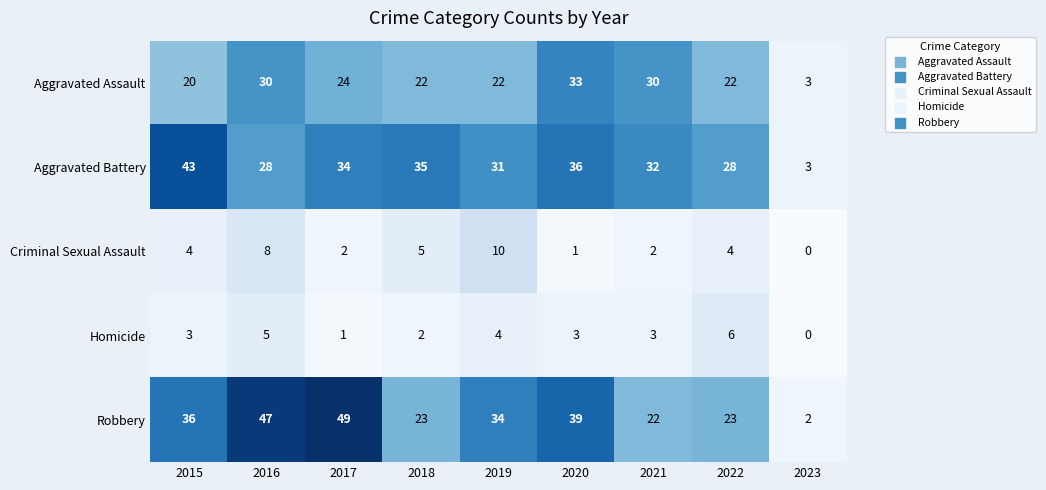

Rank the series by their maximum value, from highest to lowest.

Robbery, Aggravated Battery, Aggravated Assault, Criminal Sexual Assault, Homicide